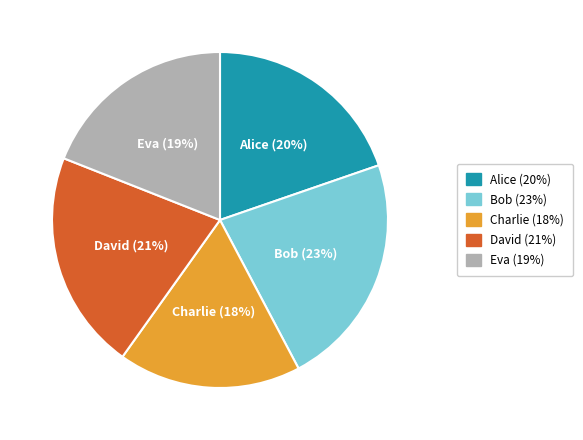

To the nearest percent, what portion does Charlie represent?

18%